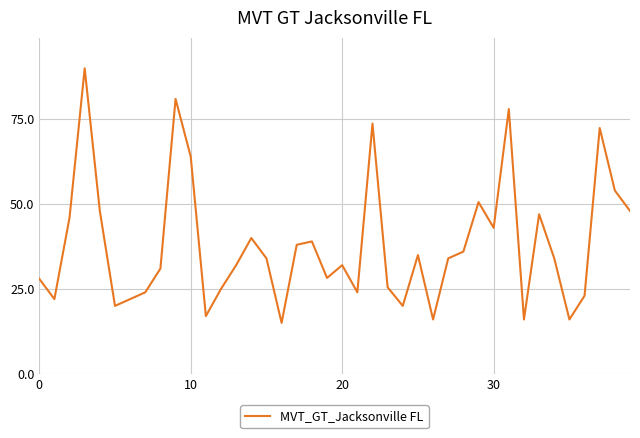

What is the minimum value shown in the chart?

15.0